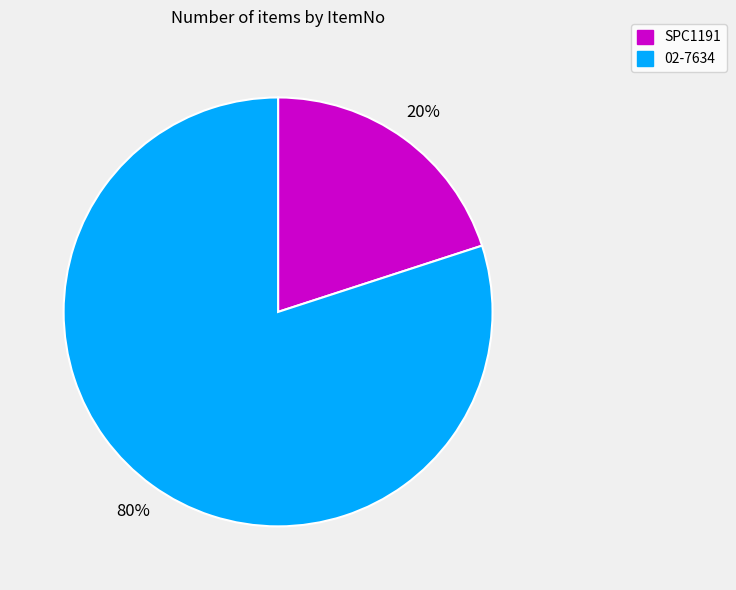

Rank the categories by value from lowest to highest.

SPC1191, 02-7634